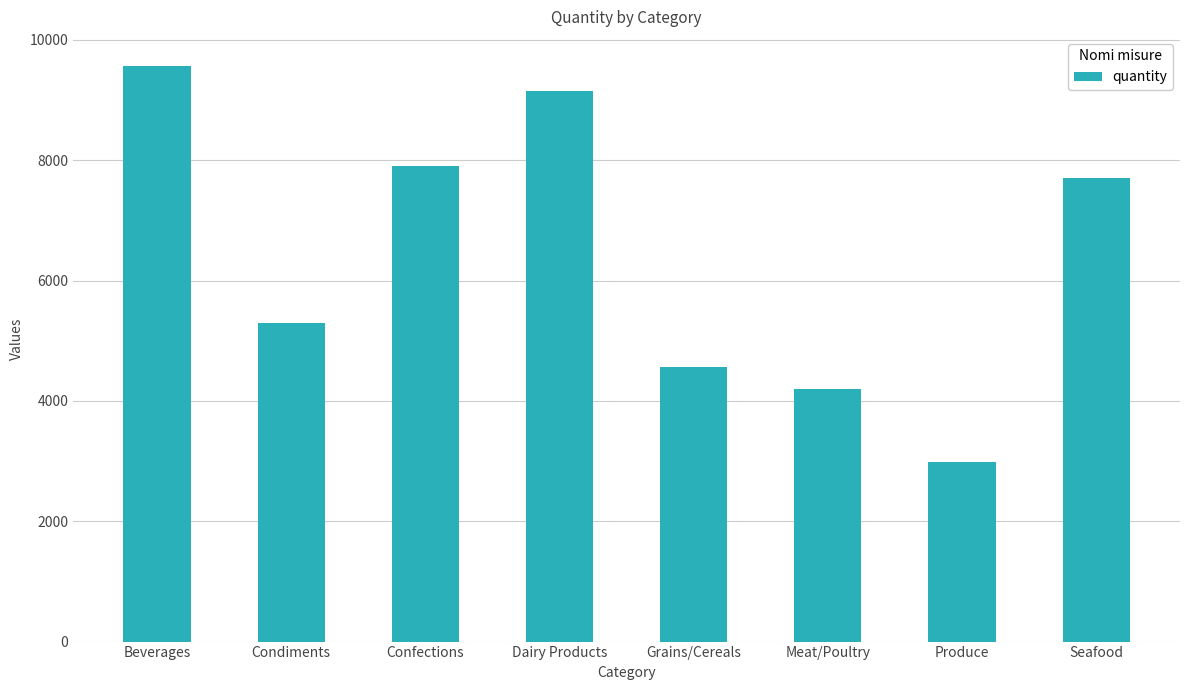

Reading left to right, extract all data points from this chart.

9570	5300	7906	9149	4562	4199	2990	7706